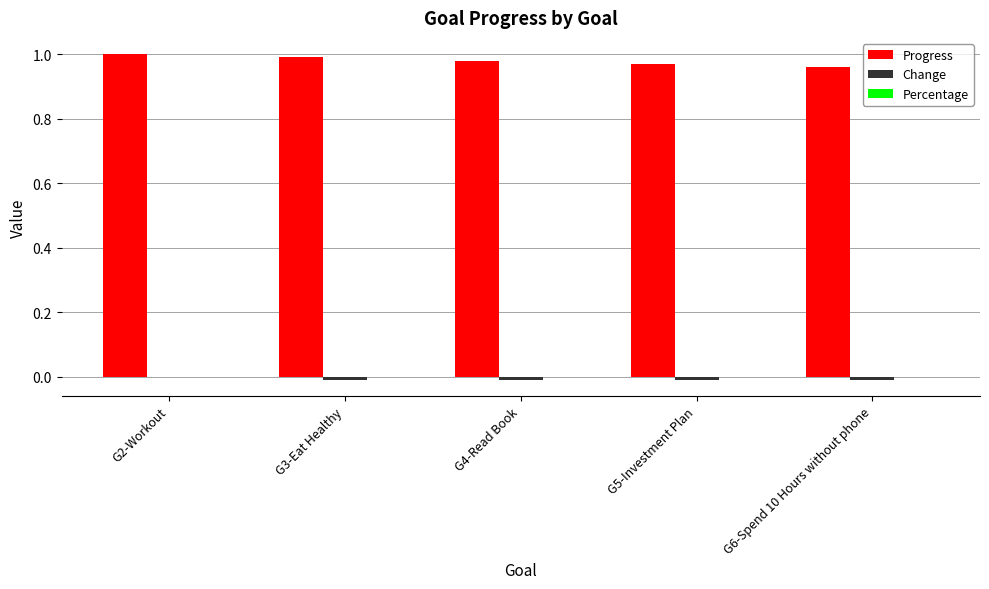

What is the sum of all Progress values?

4.9